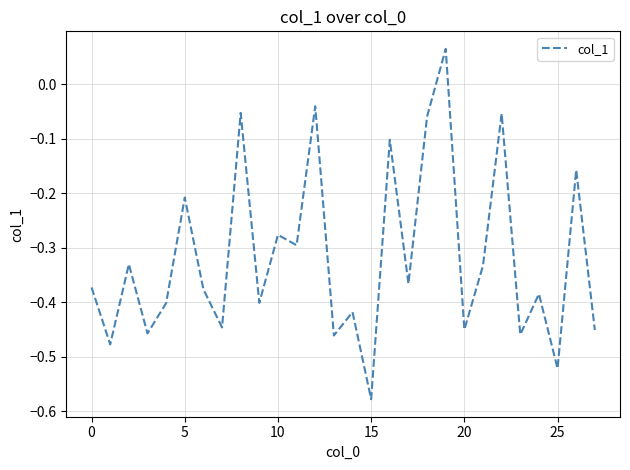

What is the difference between the maximum and minimum values?

0.6